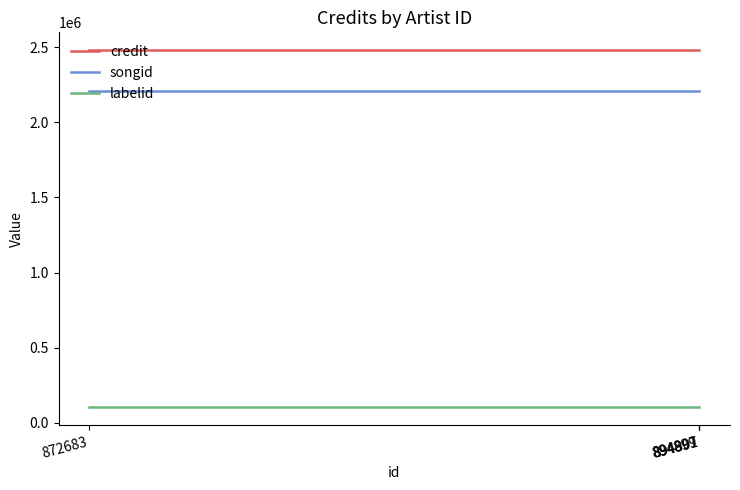

At which category is the sum across all series the highest?

894897